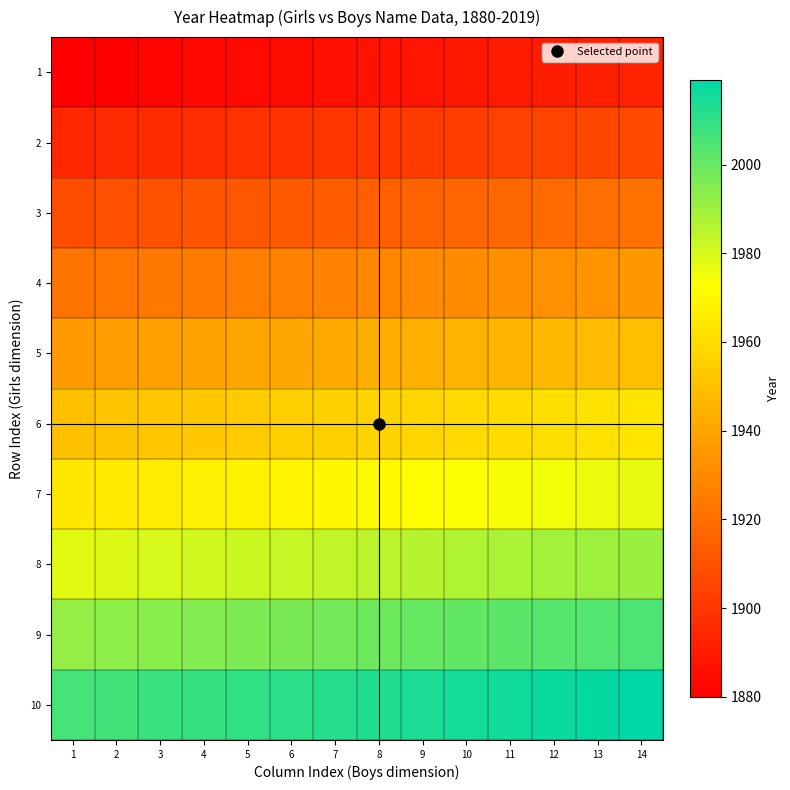

What is the difference between the highest and lowest values at 8?

126